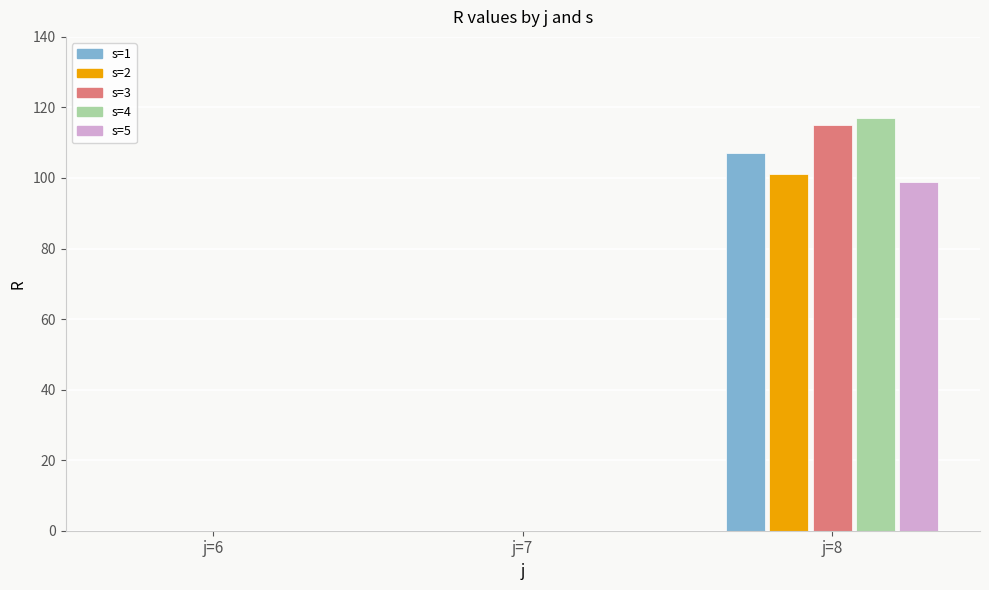

How many series are shown in this chart?

5